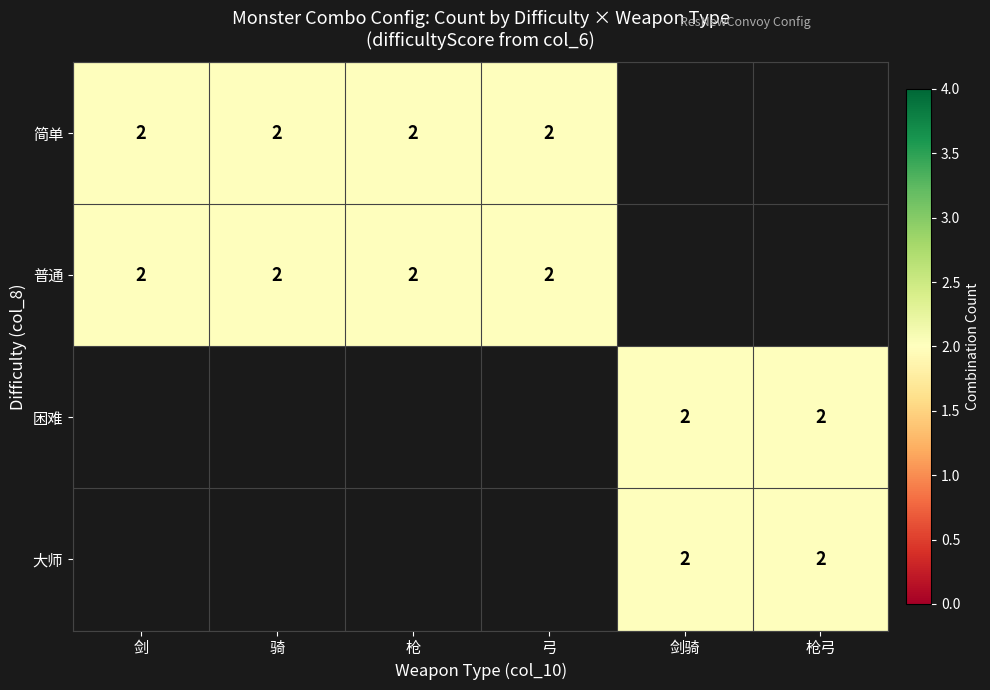

Which has a higher value, 枪 or 剑骑?

枪